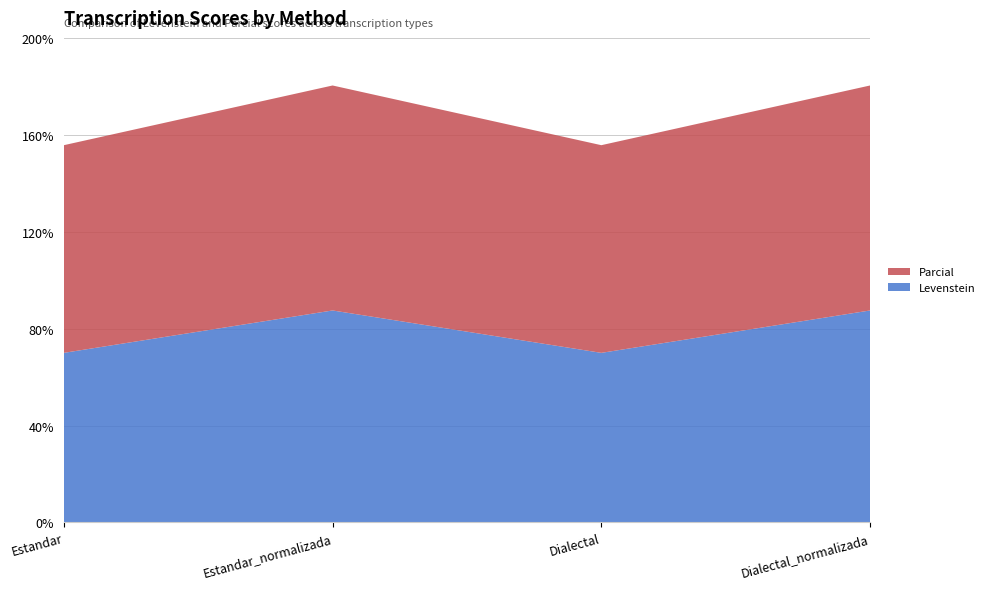

Reading left to right, extract all data points from this chart.

Levenstein: Estandar=70.0	Estandar_normalizada=87.5	Dialectal=70.0	Dialectal_normalizada=87.5
Parcial: Estandar=85.7	Estandar_normalizada=92.9	Dialectal=85.7	Dialectal_normalizada=92.9